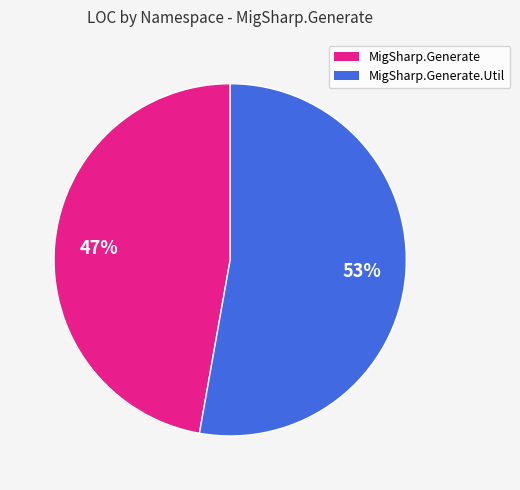

To the nearest percent, what is the difference between the largest and smallest slice percentages?

6%